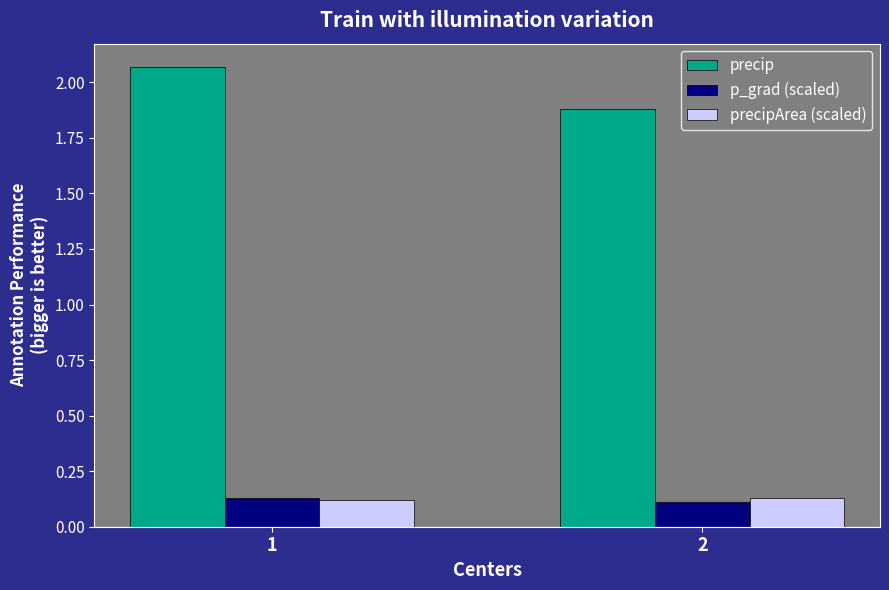

How many data points does each series have?

2